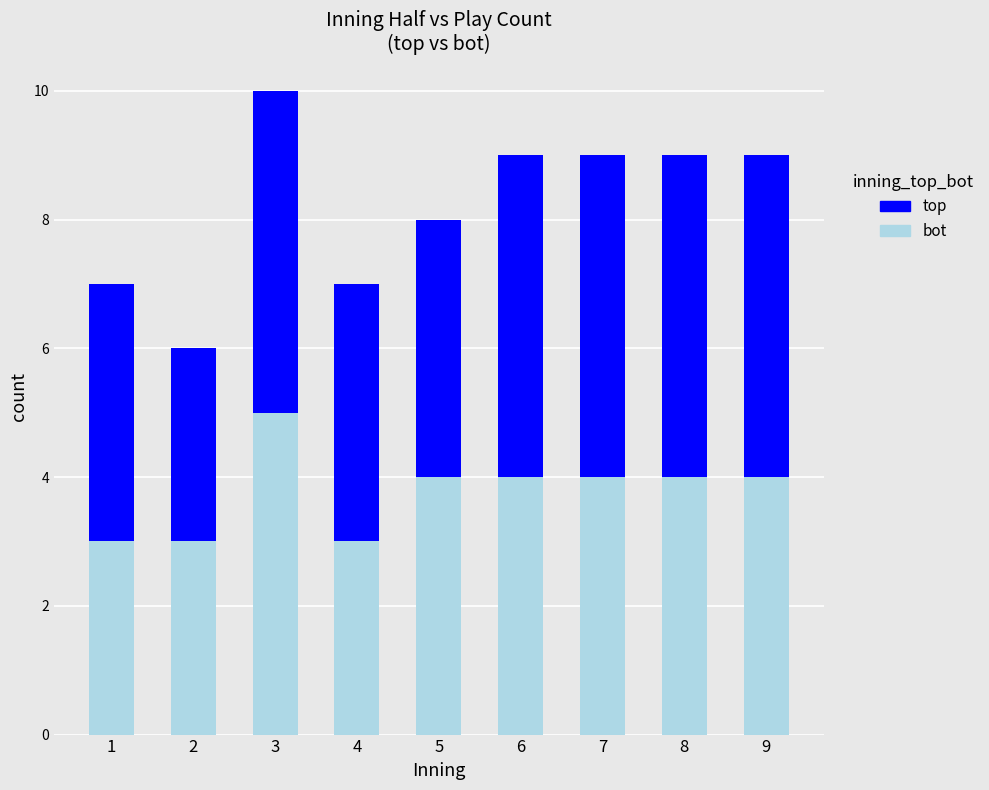

Is it true that bot equals 4 at 2?

False